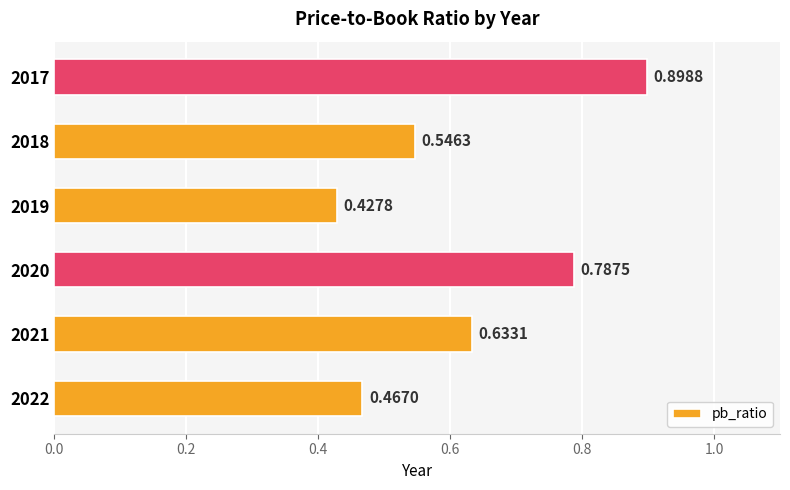

What is the greatest value displayed?

0.9